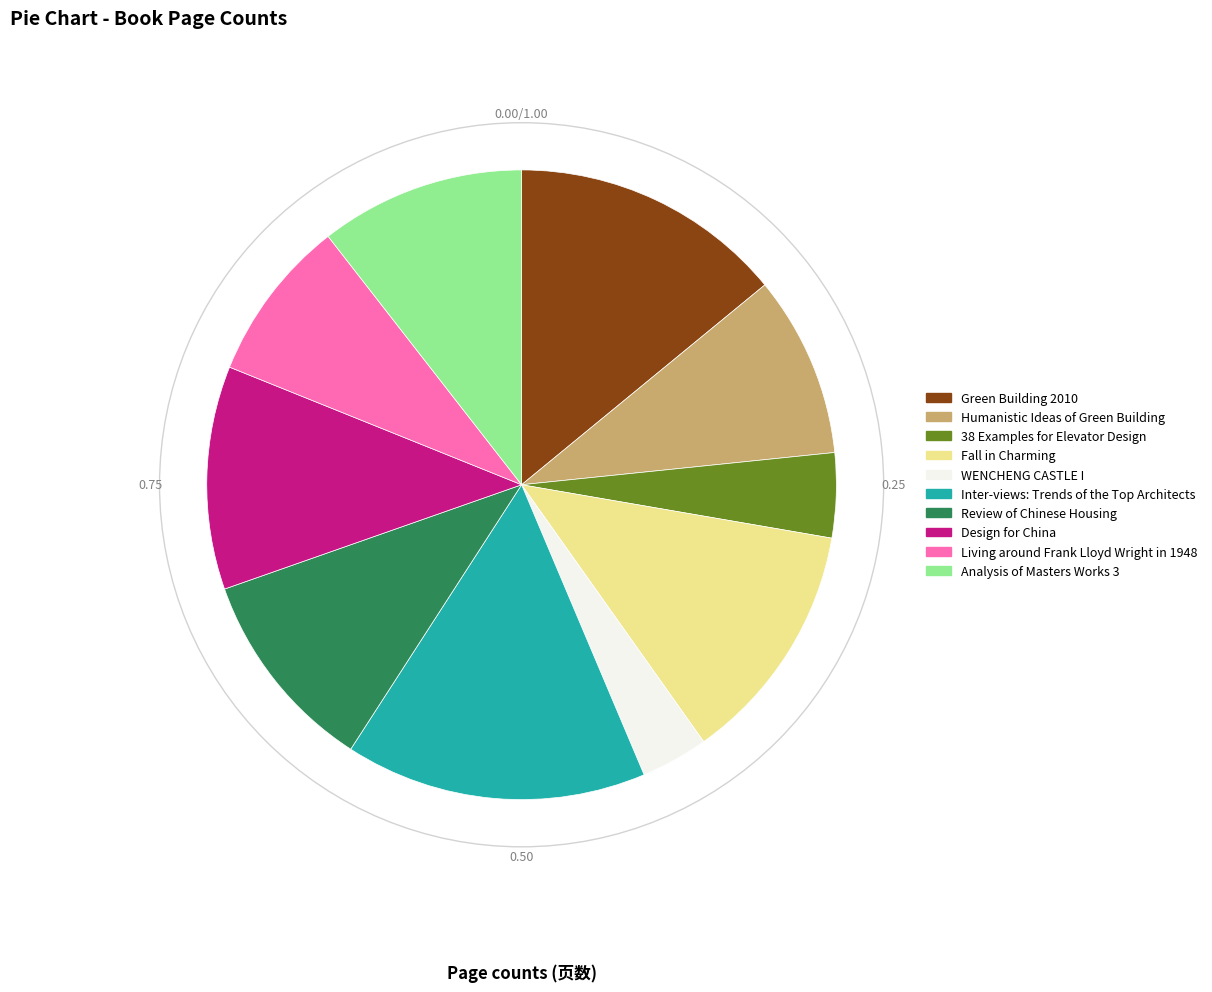

Does any single category account for the majority?

No